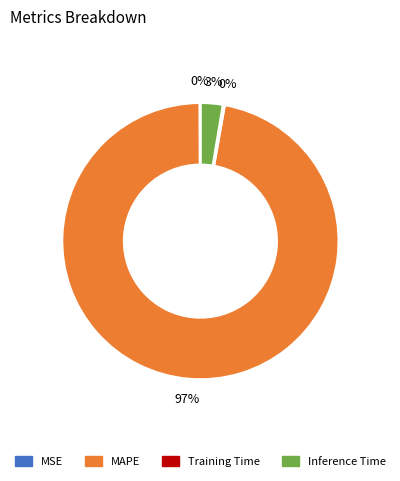

Is there any slice that represents more than half of the pie?

Yes